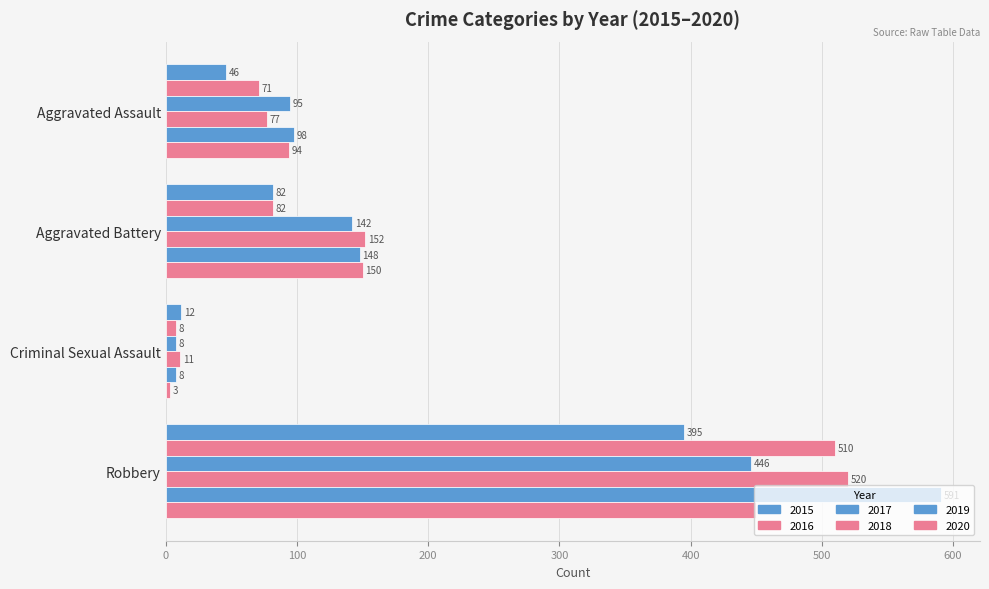

How many values in the 2019 series are below 148?

2